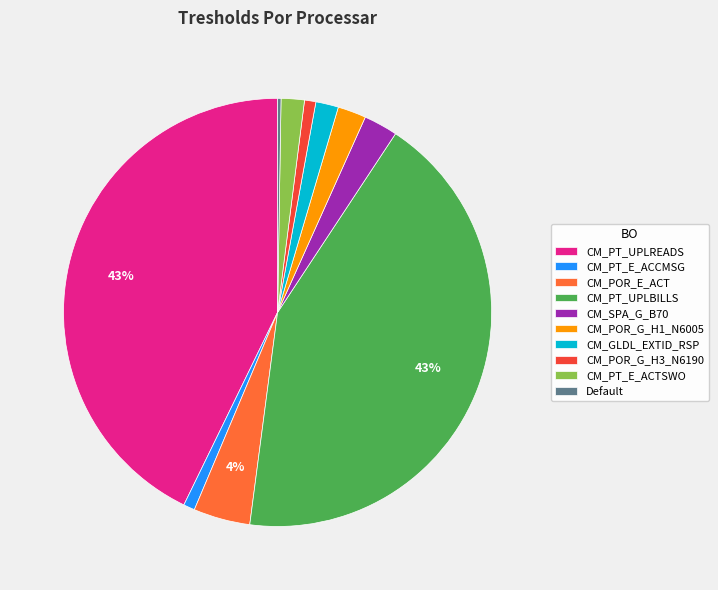

Does CM_PT_E_ACTSWO represent more than half of the total?

No